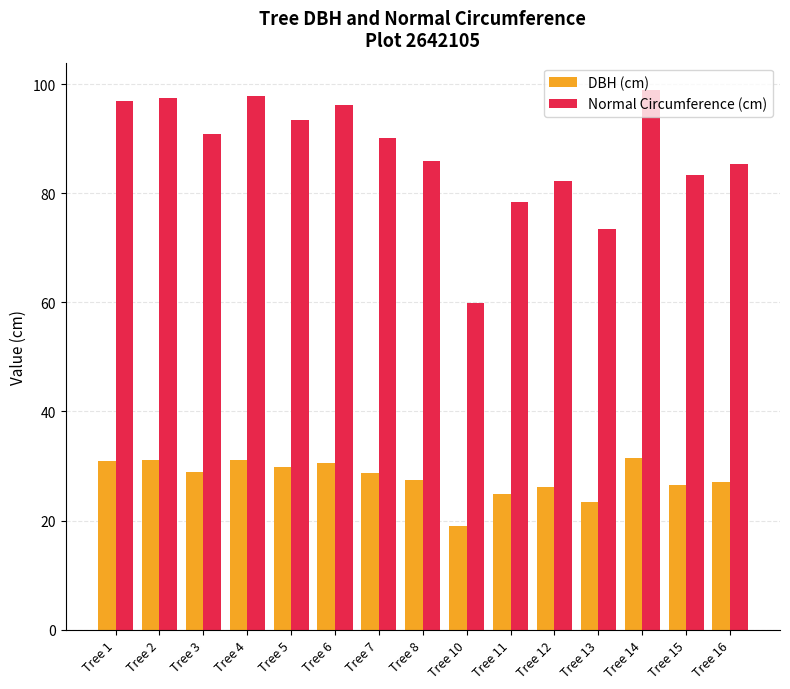

What is the total value across all series at Tree 15?

109.8